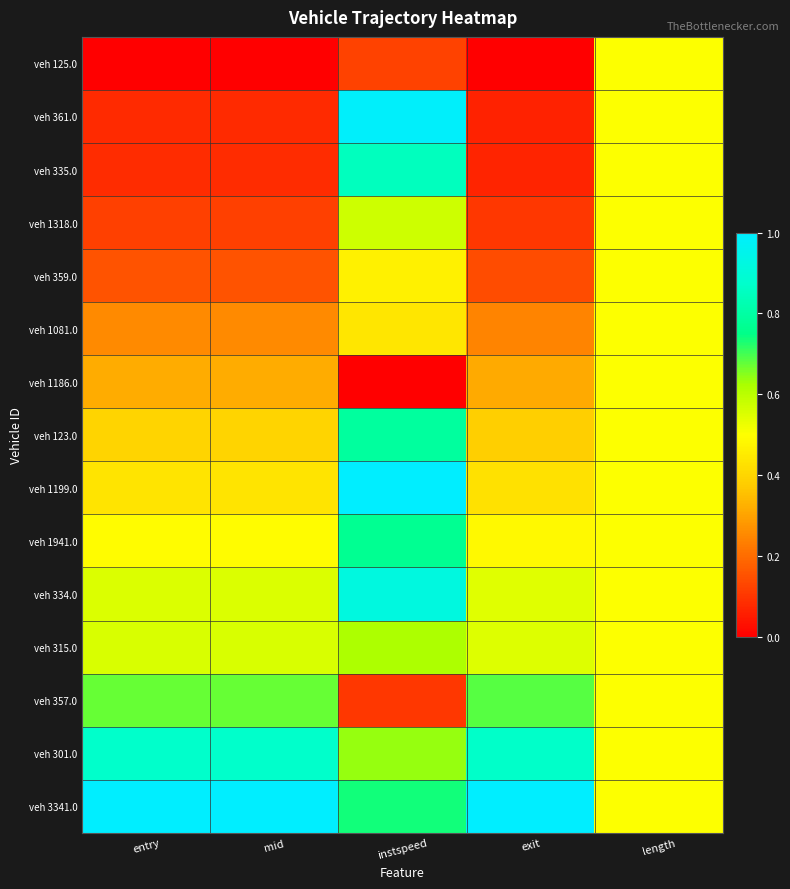

Reading left to right, list all the values displayed in this chart.

veh 125.0: entry=0.0	mid=0.0	instspeed=0.1	exit=0.0	length=0.5
veh 361.0: entry=0.1	mid=0.1	instspeed=1.0	exit=0.1	length=0.5
veh 335.0: entry=0.1	mid=0.1	instspeed=0.8	exit=0.1	length=0.5
veh 1318.0: entry=0.1	mid=0.1	instspeed=0.6	exit=0.1	length=0.5
veh 359.0: entry=0.2	mid=0.2	instspeed=0.5	exit=0.1	length=0.5
veh 1081.0: entry=0.3	mid=0.3	instspeed=0.4	exit=0.2	length=0.5
veh 1186.0: entry=0.3	mid=0.3	instspeed=0.0	exit=0.3	length=0.5
veh 123.0: entry=0.4	mid=0.4	instspeed=0.8	exit=0.4	length=0.5
veh 1199.0: entry=0.4	mid=0.4	instspeed=1.0	exit=0.4	length=0.5
veh 1941.0: entry=0.5	mid=0.5	instspeed=0.8	exit=0.5	length=0.5
veh 334.0: entry=0.6	mid=0.6	instspeed=0.9	exit=0.5	length=0.5
veh 315.0: entry=0.6	mid=0.6	instspeed=0.6	exit=0.6	length=0.5
veh 357.0: entry=0.7	mid=0.7	instspeed=0.1	exit=0.7	length=0.5
veh 301.0: entry=0.9	mid=0.9	instspeed=0.6	exit=0.9	length=0.5
veh 3341.0: entry=1.0	mid=1.0	instspeed=0.7	exit=1.0	length=0.5